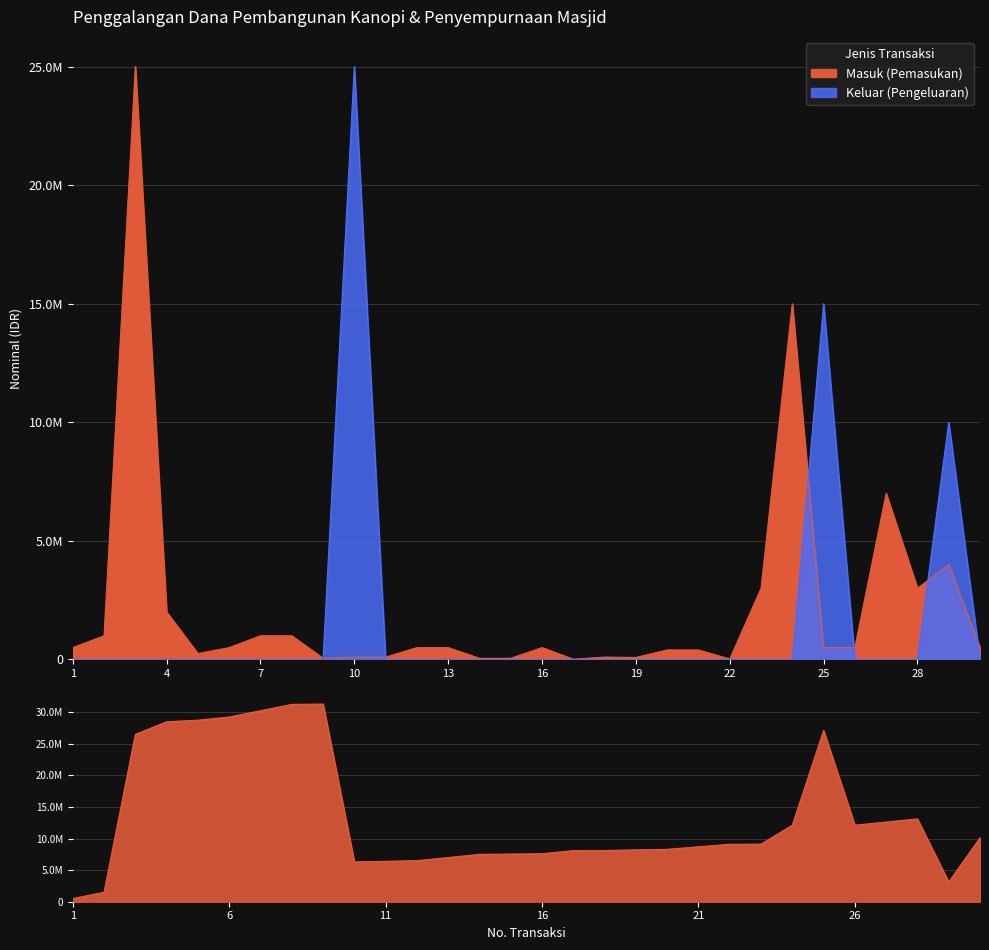

After their last crossing, which series has the higher values: Masuk (Pemasukan) or Keluar (Pengeluaran)?

Masuk (Pemasukan)